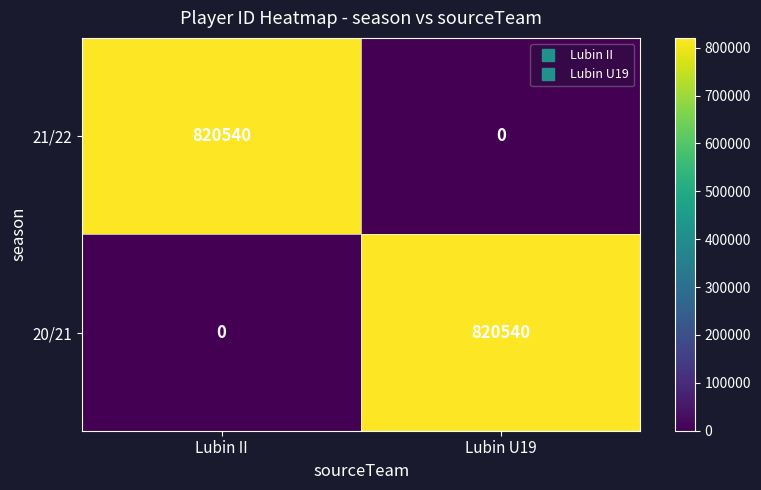

True or false: 21/22 has a value of 326687 at Lubin II.

False